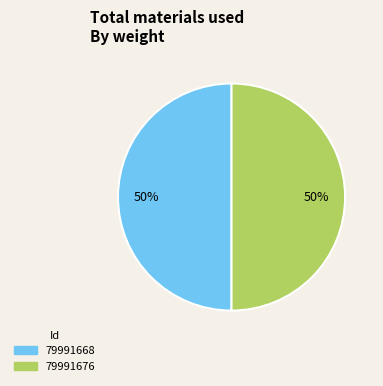

The 79991676 slice represents 50% of the pie. True or false?

True